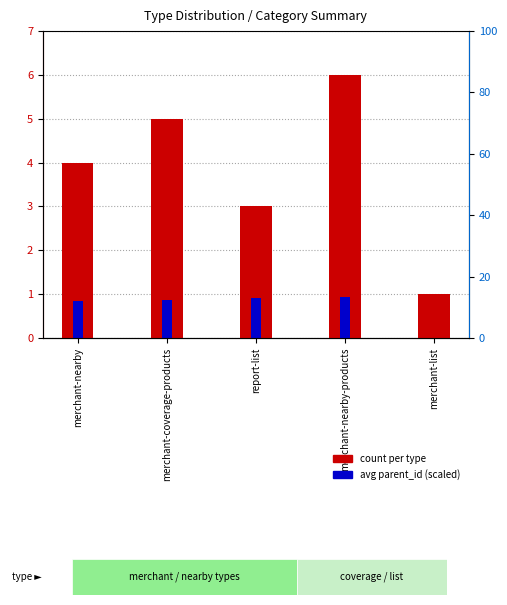

What is the difference between the count values at merchant-coverage-products and merchant-nearby-products?

1.0